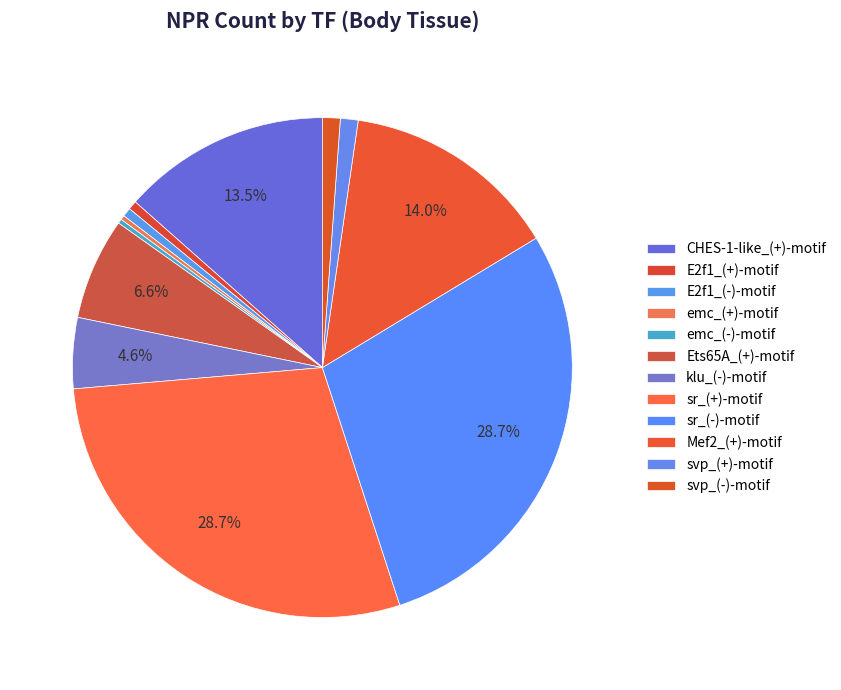

Between sr_(-)-motif and svp_(+)-motif, which is larger?

sr_(-)-motif